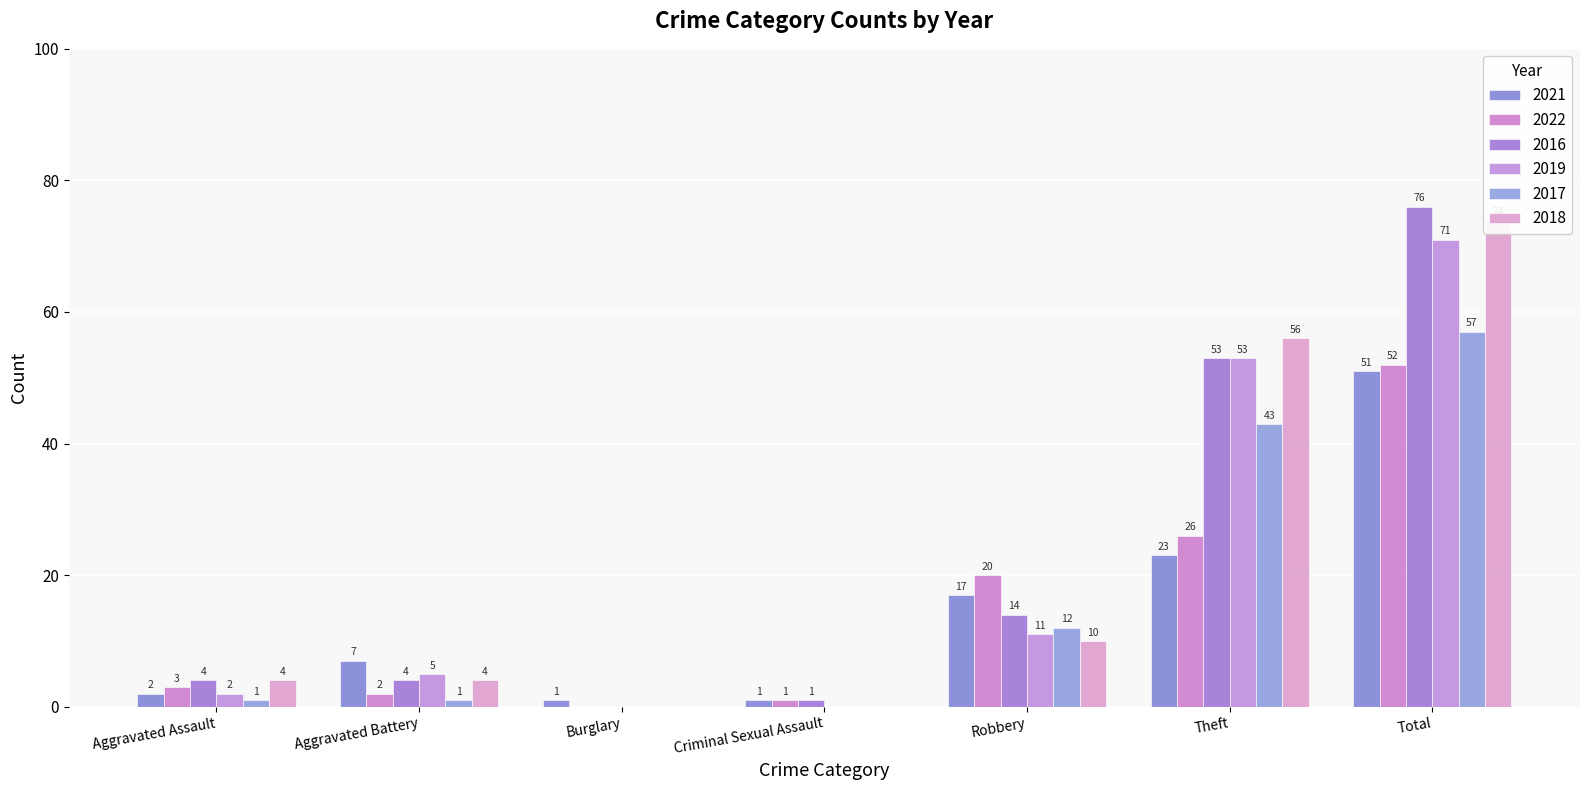

Which series has the largest total across all categories?

2016